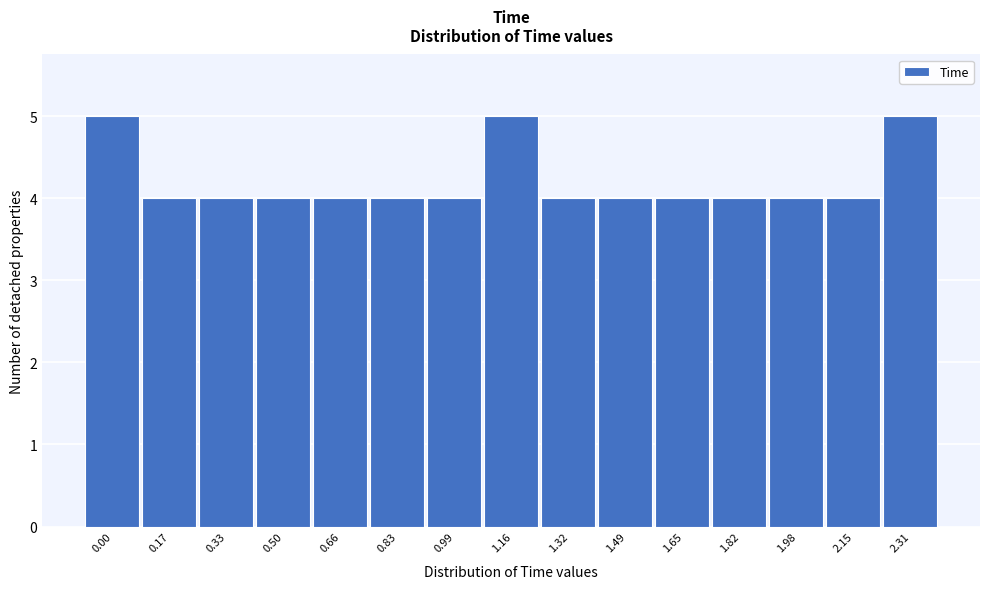

Reading left to right, extract all data points from this chart.

5	4	4	4	4	4	4	5	4	4	4	4	4	4	5